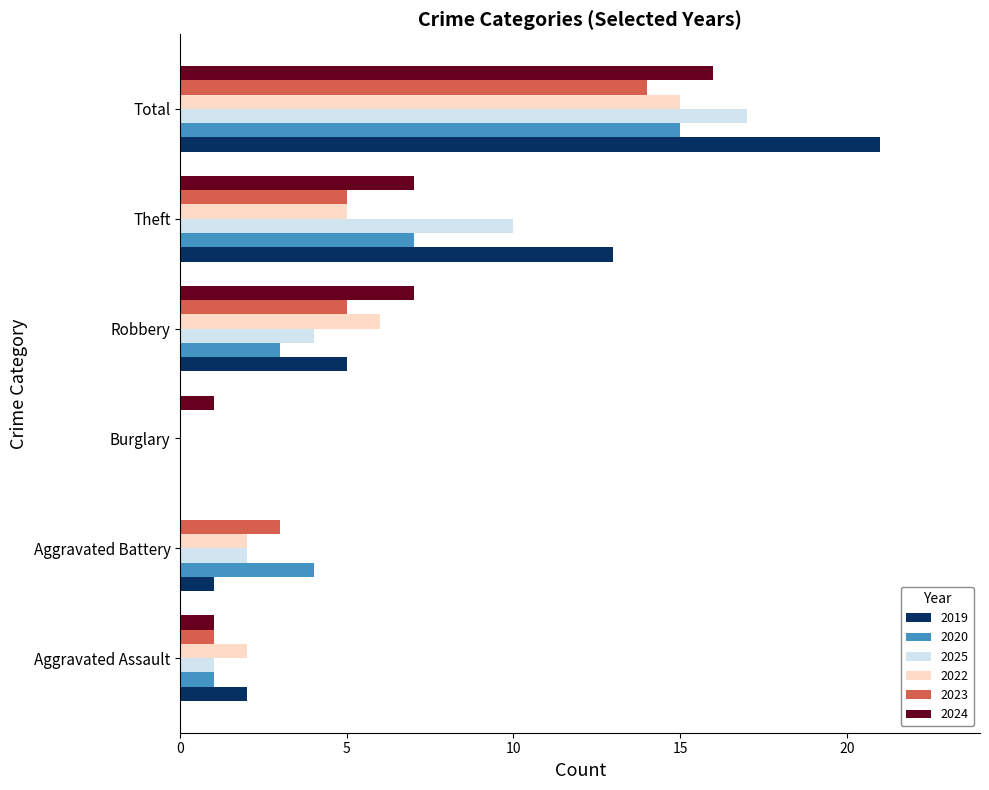

True or false: 2022 has a value of 5 at Theft.

True